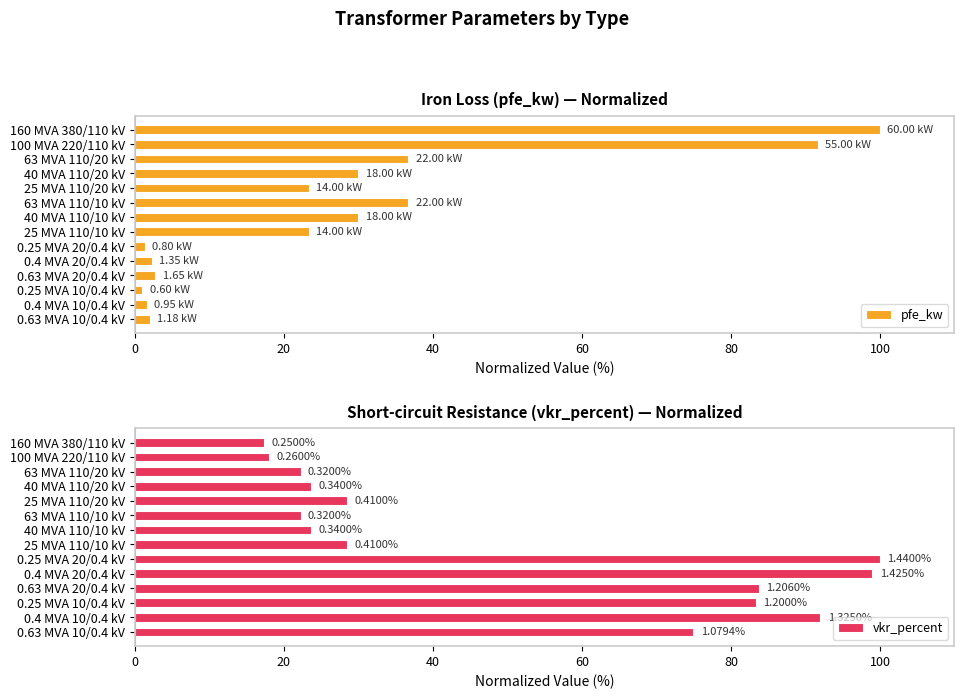

What is the value of the pfe_kw bar at the 3rd from the left?

36.7